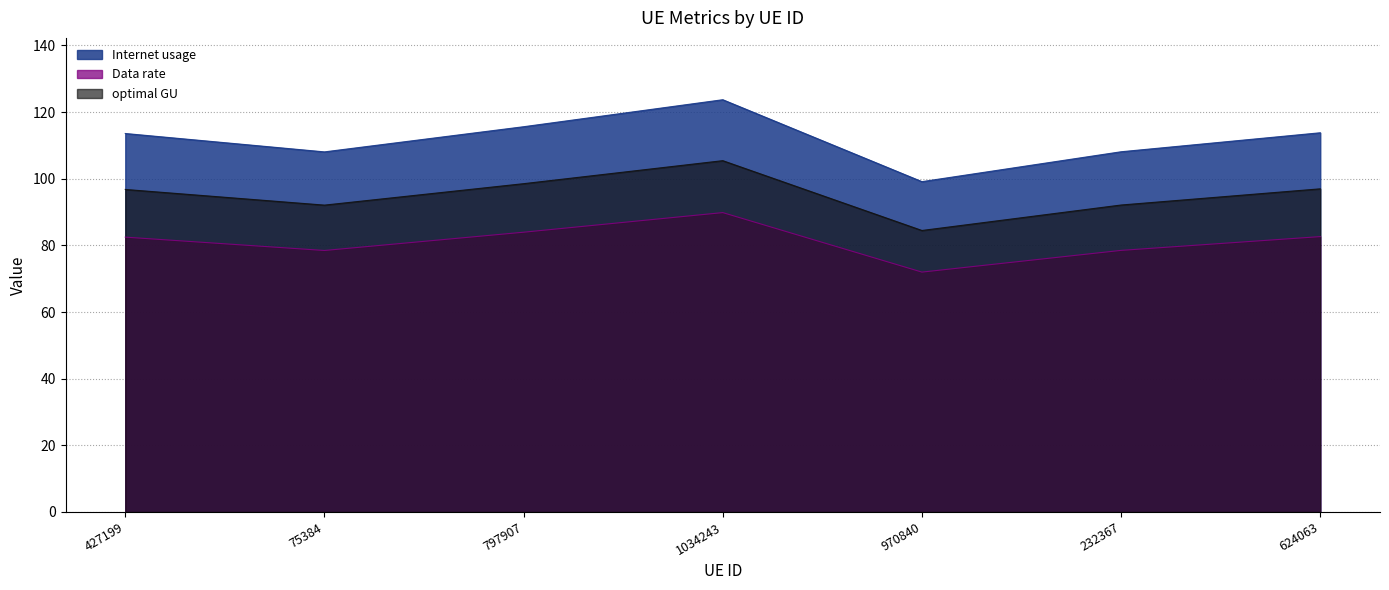

True or false: optimal GU has more than 1 points higher than both neighbors.

False